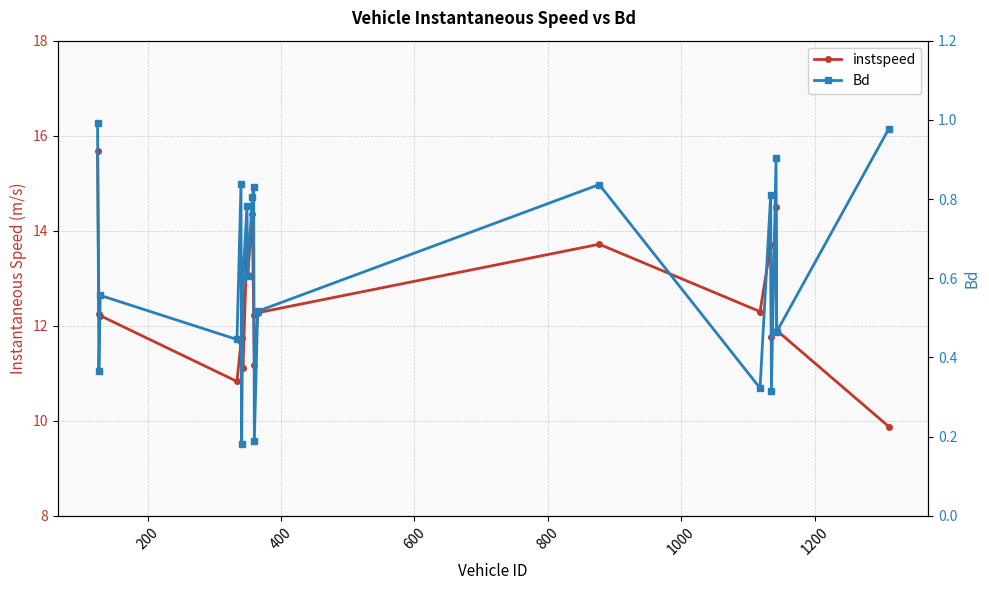

True or false: instspeed and Bd intersect in this chart.

False